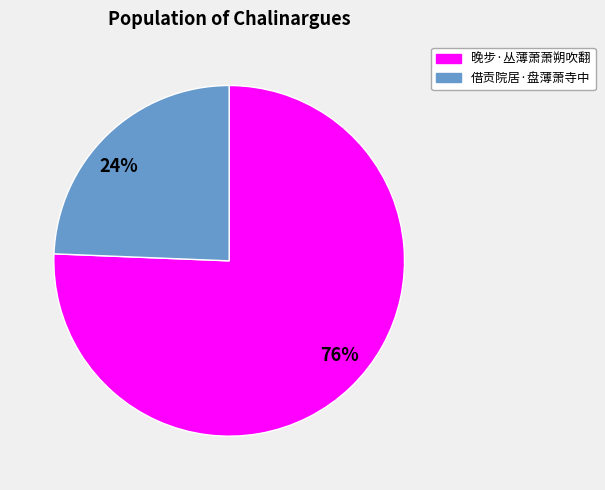

Is it true that 晚步·丛薄萧萧朔吹翻 is 76% of the pie?

True